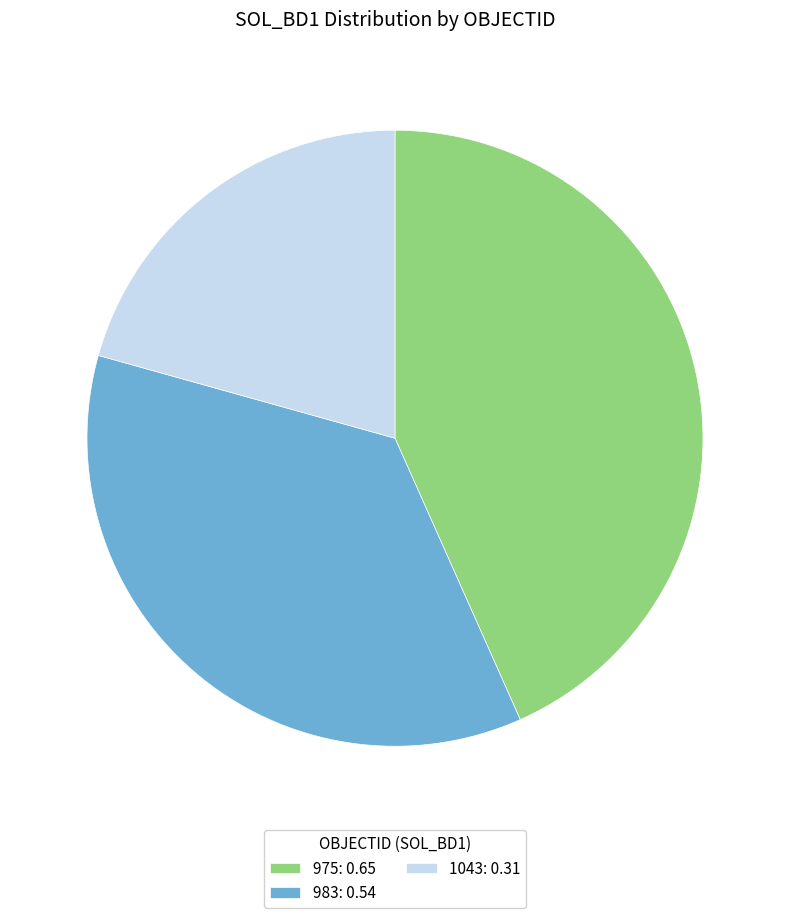

Which category has the biggest portion of the pie?

975